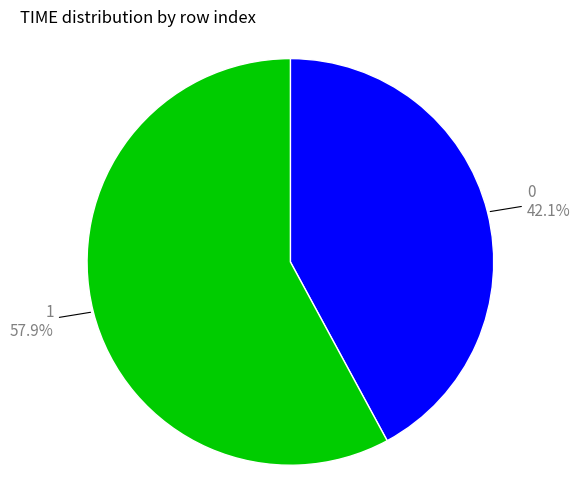

Combined, what portion of the pie is 1 and 0?

100.0%